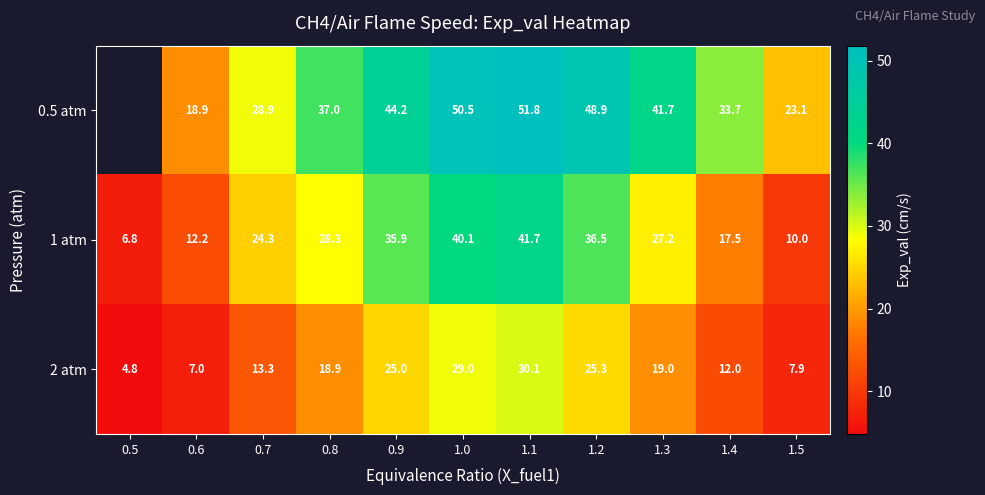

How many data points in 1 atm are above 27?

6